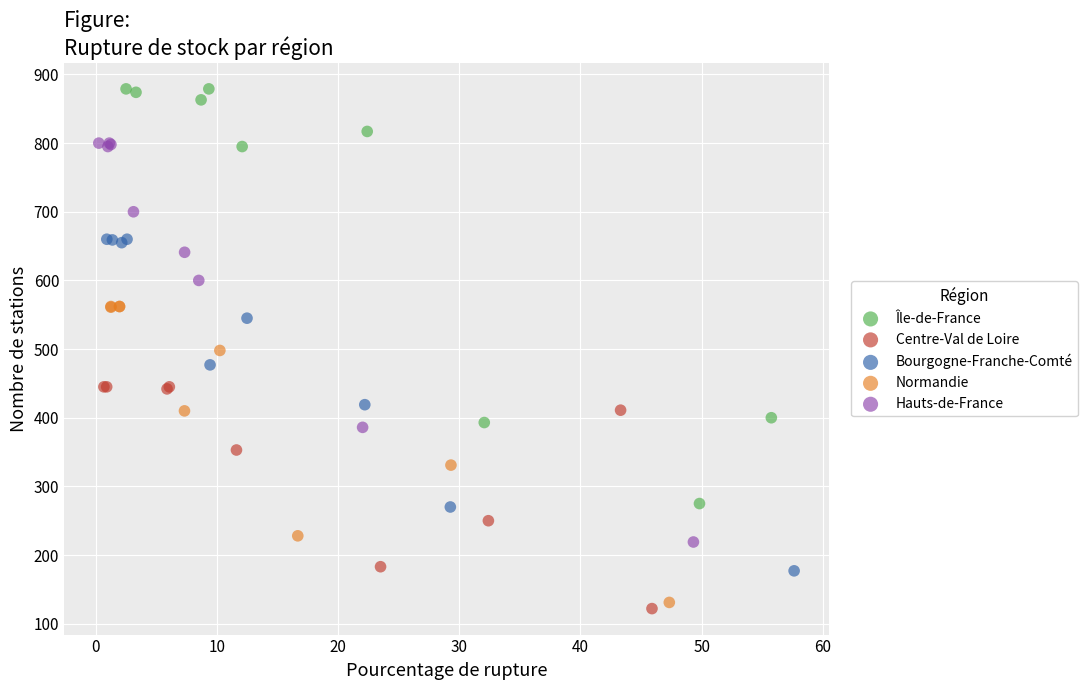

Which series contains the highest Y value?

Île-de-France